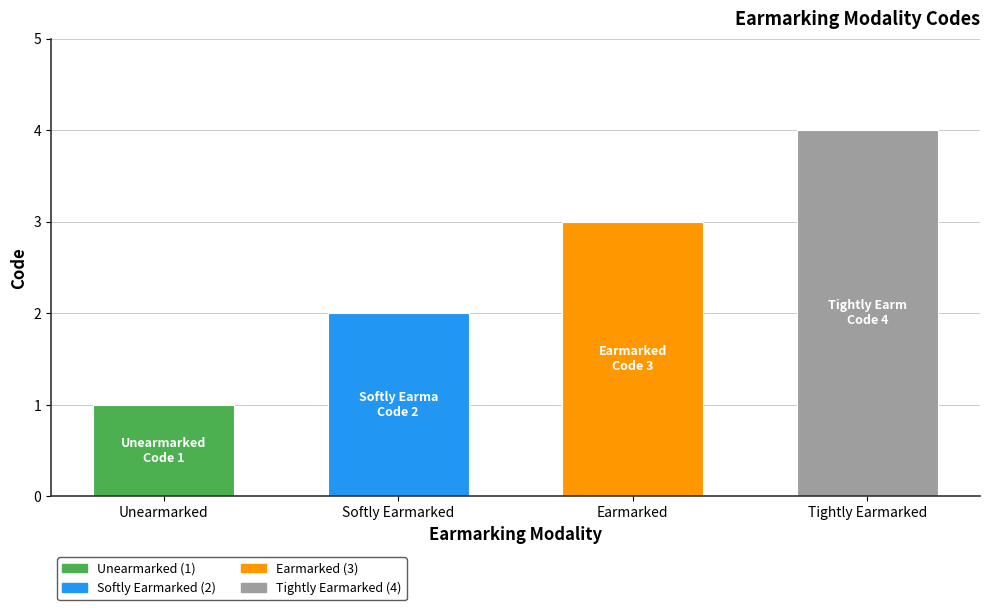

Count the values in the range 2 to 4.

3